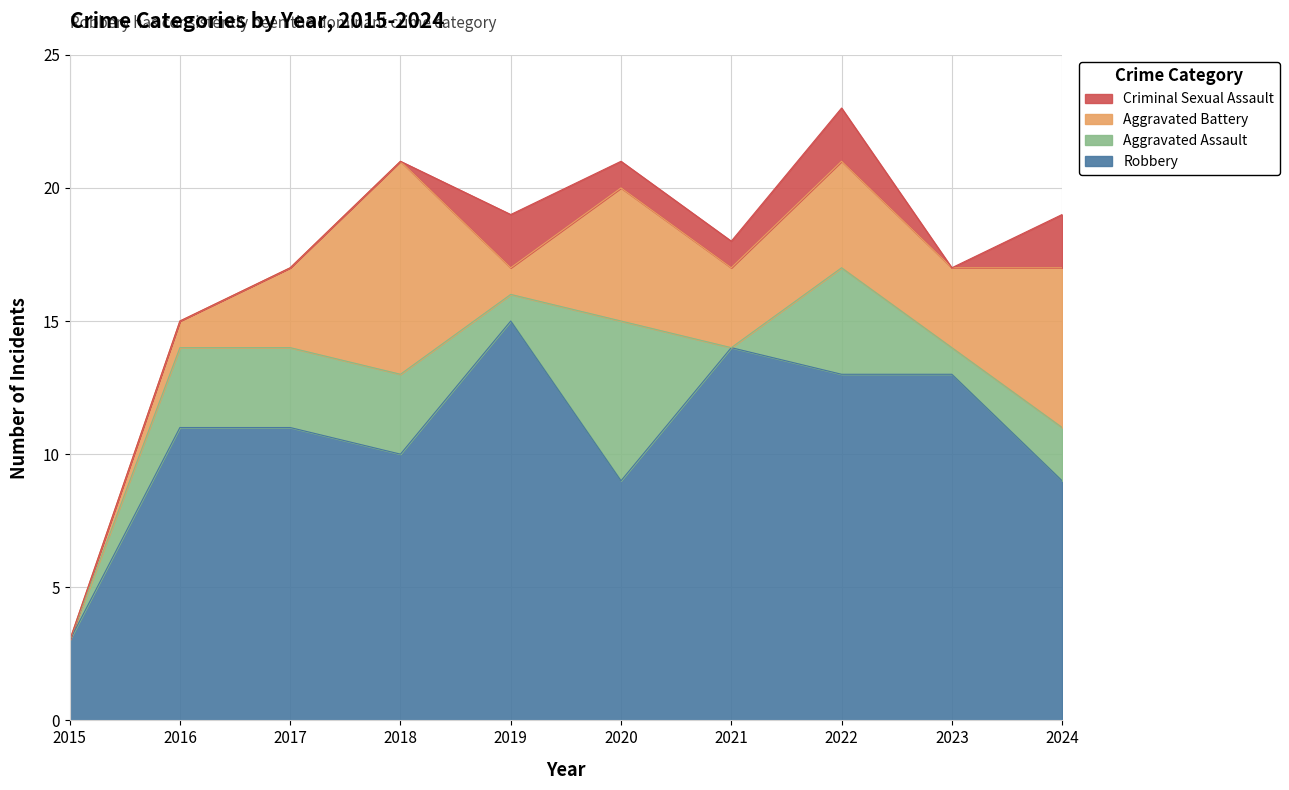

How many data points in Robbery are above 11?

4